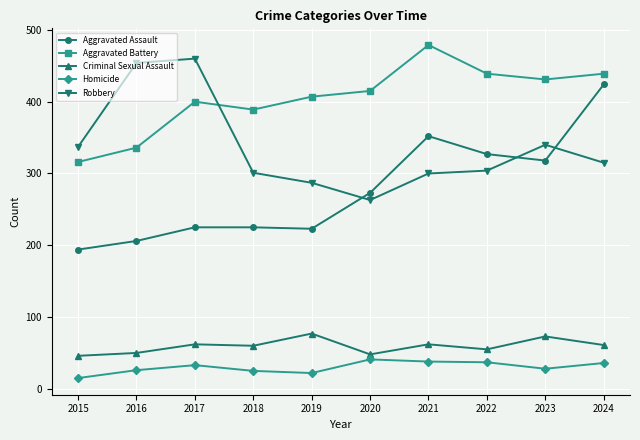

List the series in order of their peak value, highest first.

Aggravated Battery, Robbery, Aggravated Assault, Criminal Sexual Assault, Homicide